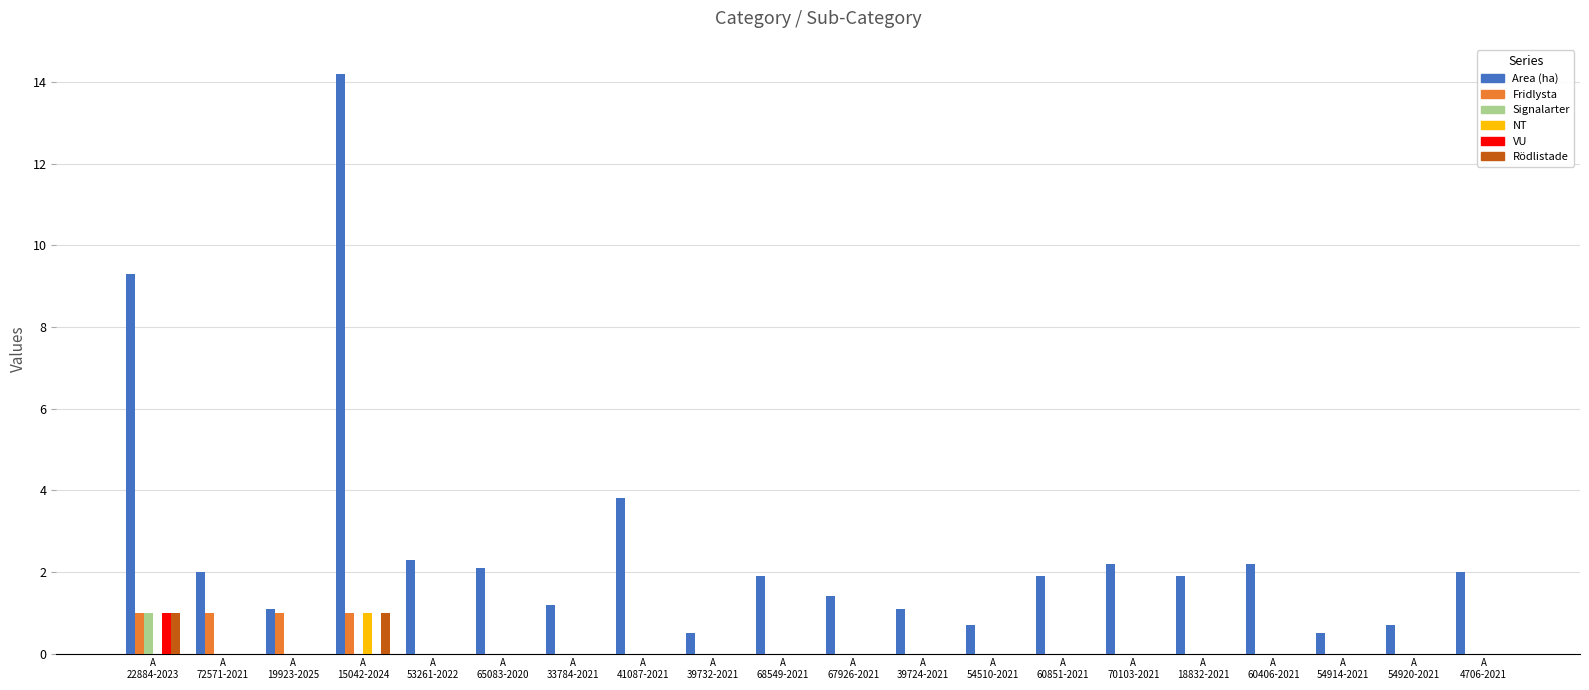

Which series has the largest total across all categories?

Area (ha)